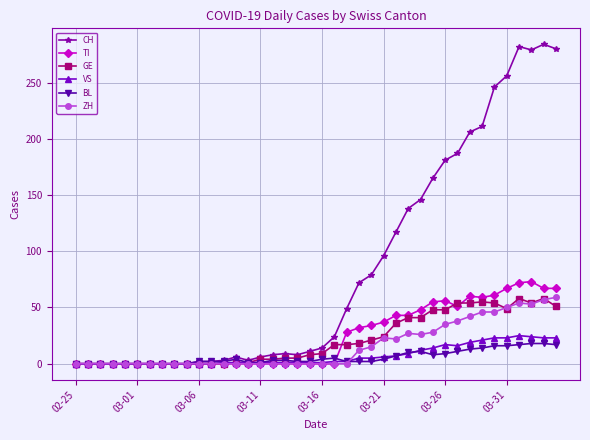

What is the sum of all VS values?

285